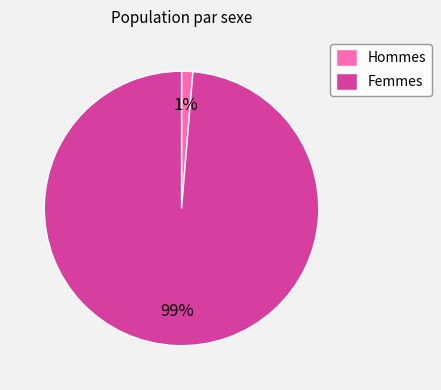

Which slice is the smallest?

Hommes